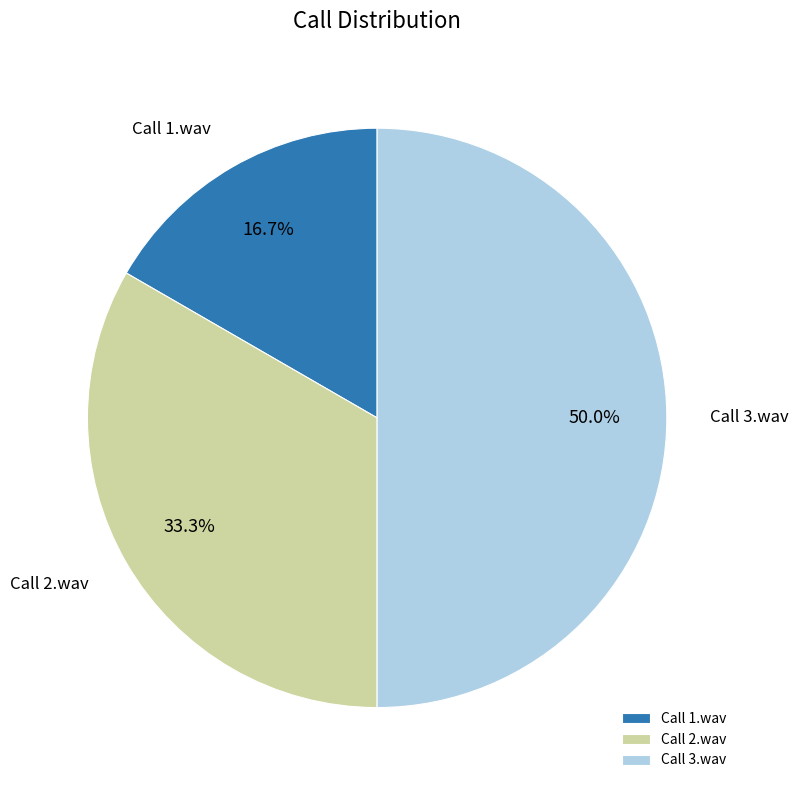

Count the number of slices in the pie.

3